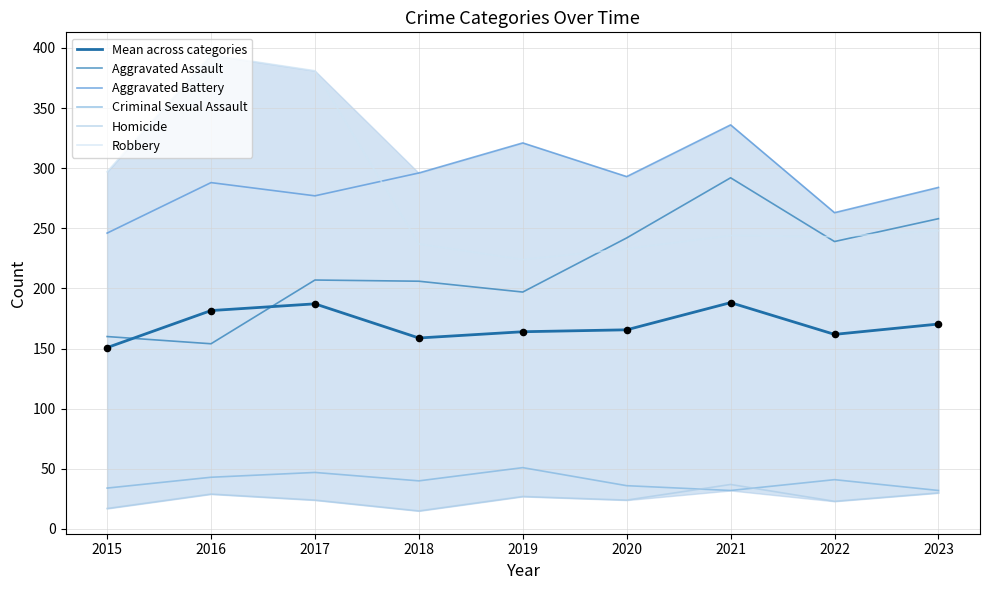

What are all the series names shown in the legend?

Mean across categories, Aggravated Assault, Aggravated Battery, Criminal Sexual Assault, Homicide, Robbery